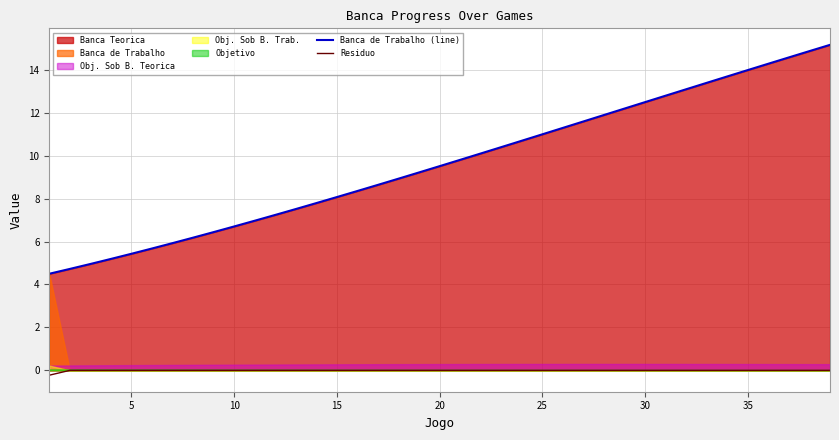

True or false: Banca de Trabalho (line) and Residuo cross at least once.

False